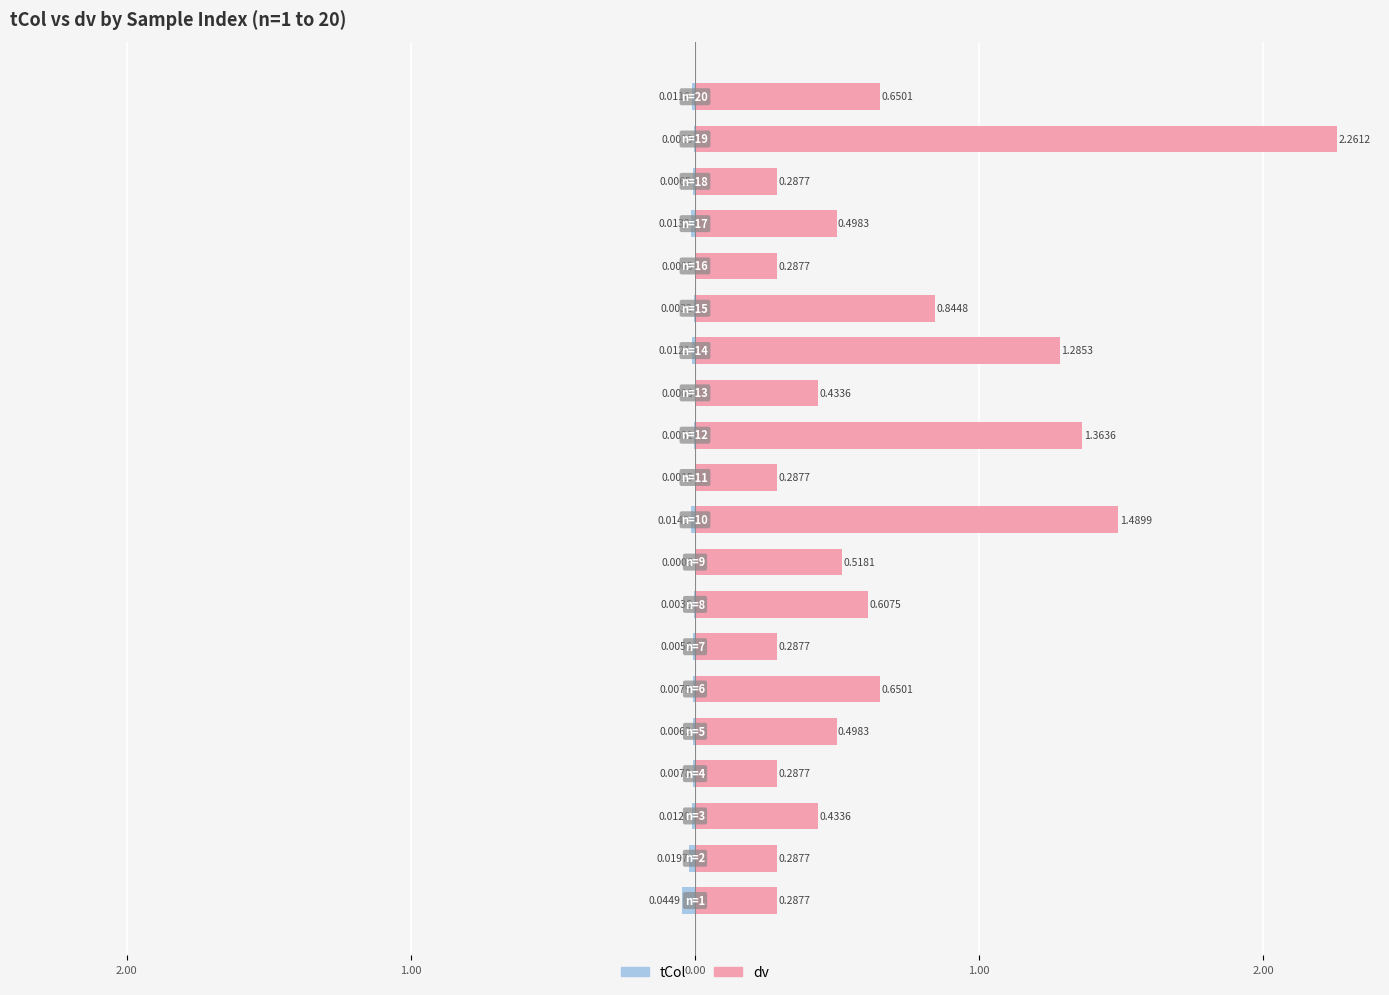

The tCol series shows -0.0 at 13. True or false?

True